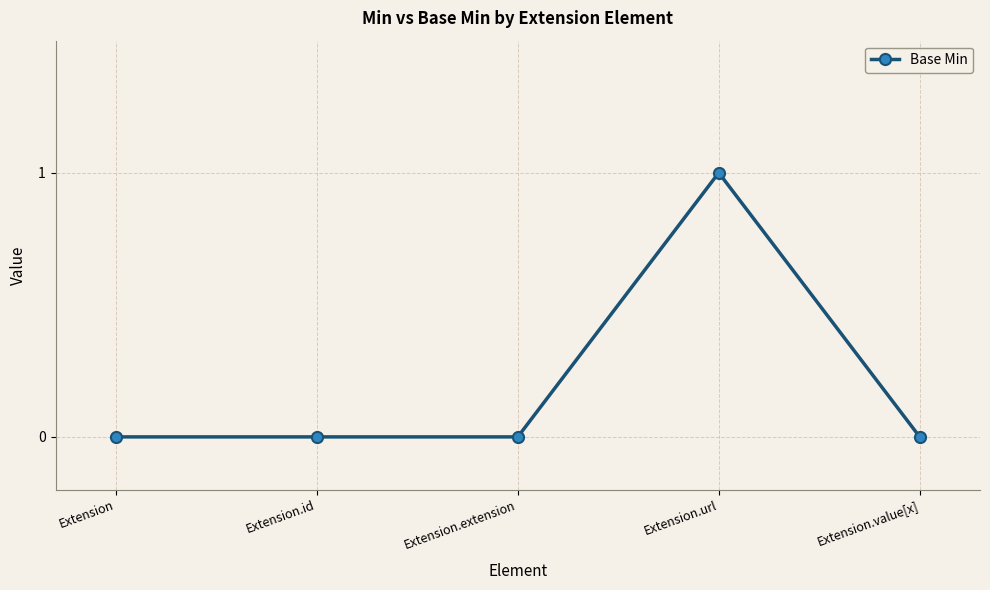

How many lines are shown in the chart?

1